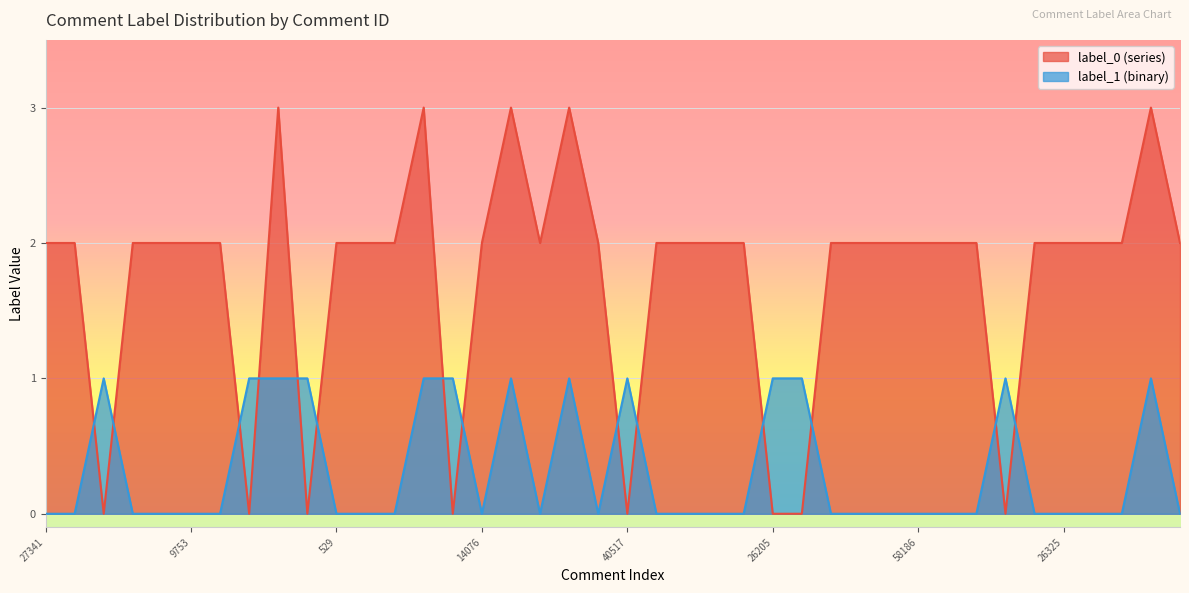

True or false: label_1 and label_0 cross at least once.

True